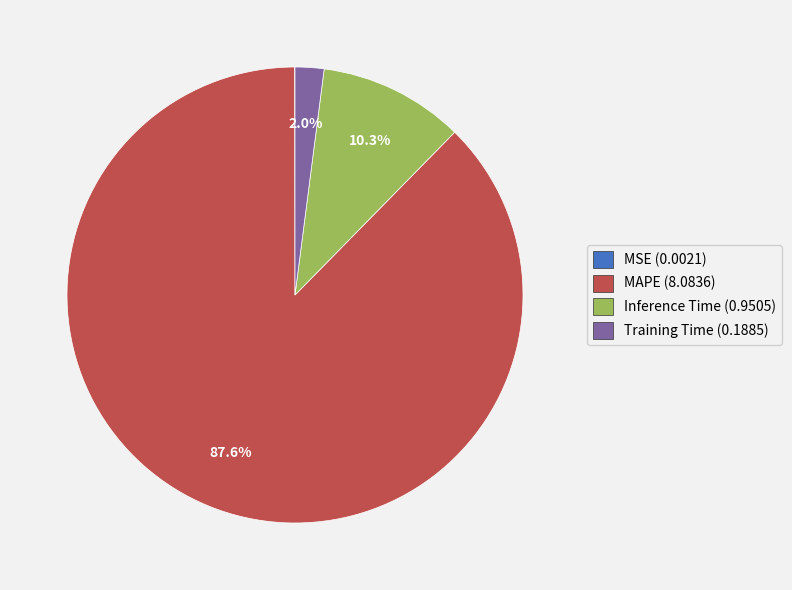

Which has a higher value, Inference Time or Training Time?

Inference Time